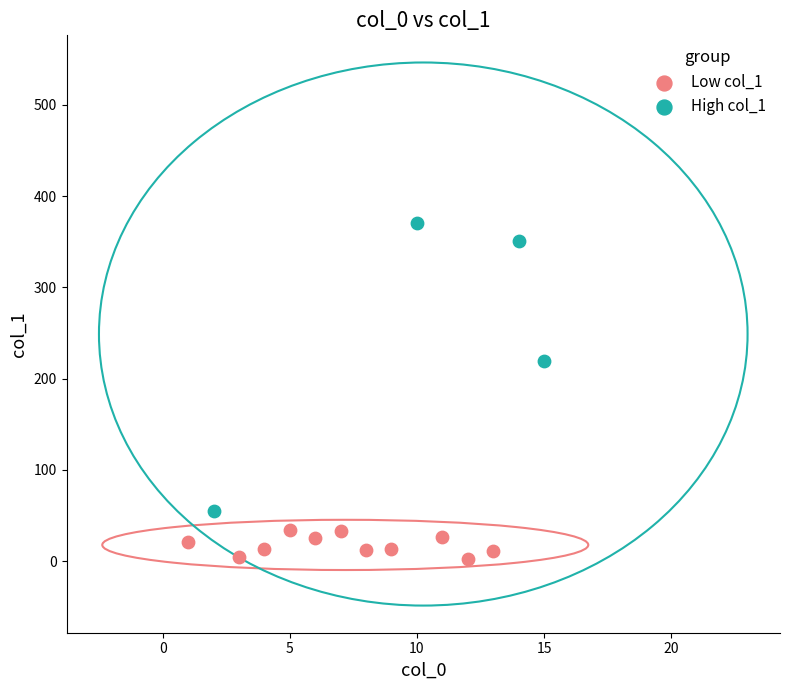

What are all the series names shown in the legend?

Low col_1, High col_1